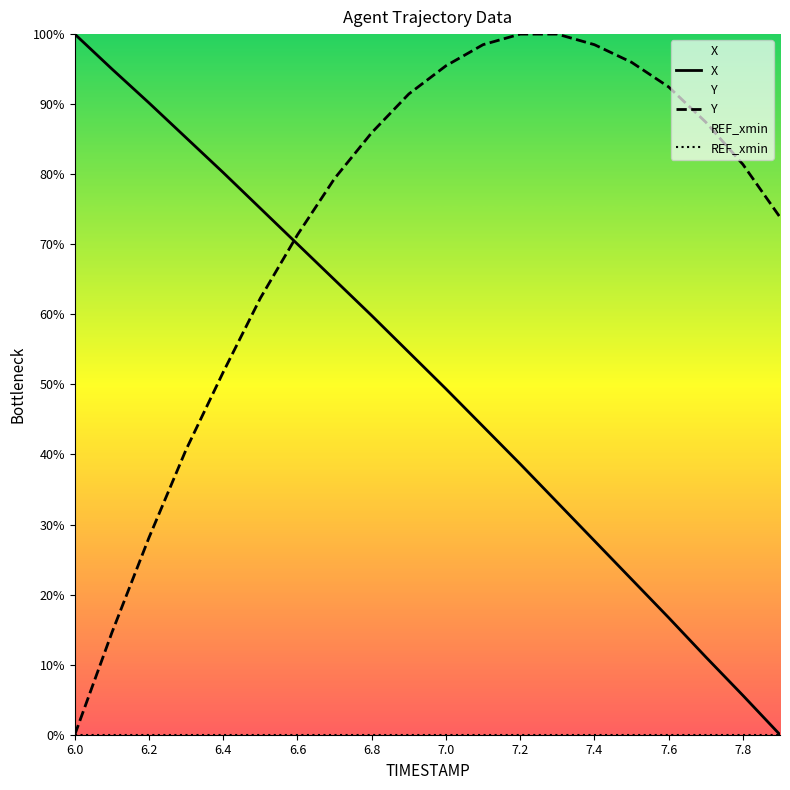

What is the greatest value displayed?

100.0